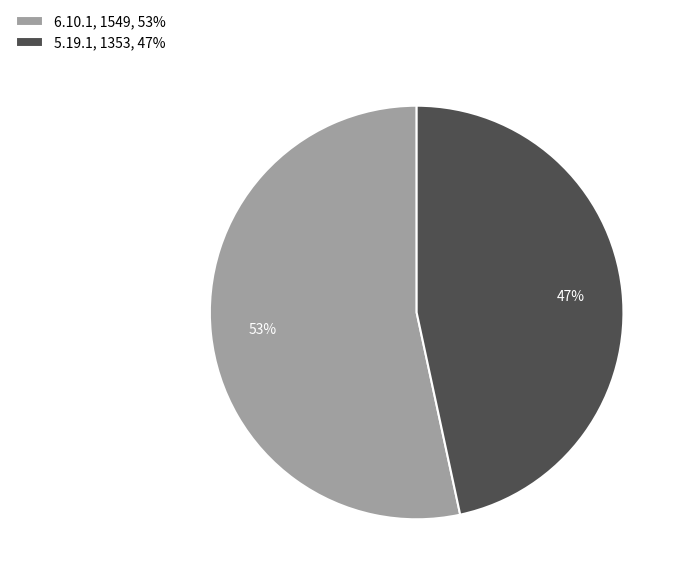

Which category has the biggest portion of the pie?

6.10.1